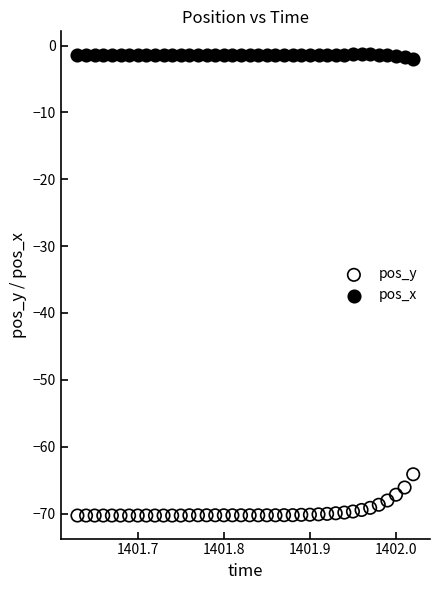

Across all series, what Y value is closest to -35?

-64.1